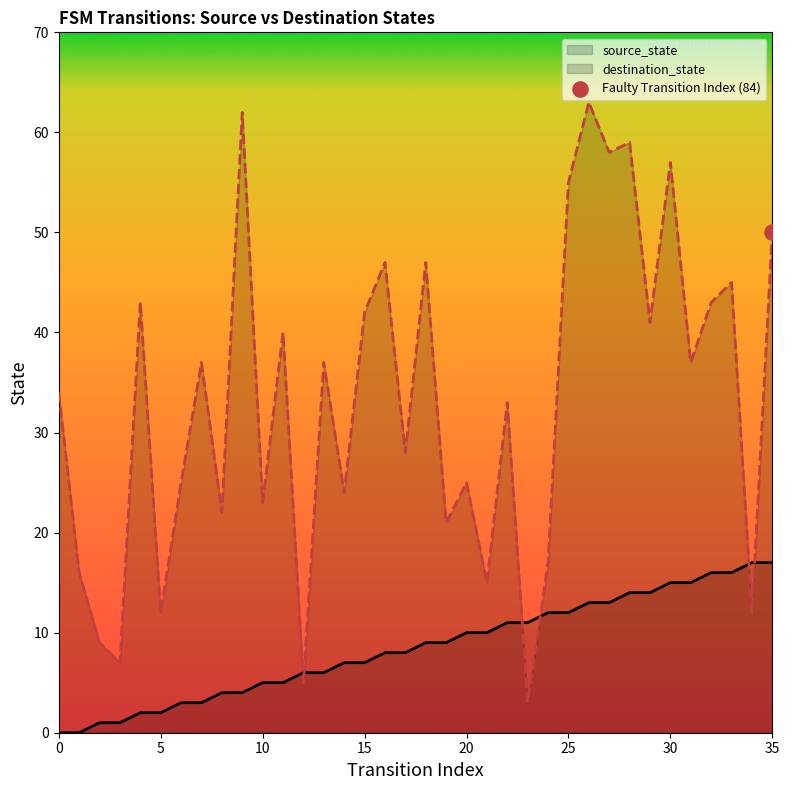

Which series contains the lowest Y value?

source_state